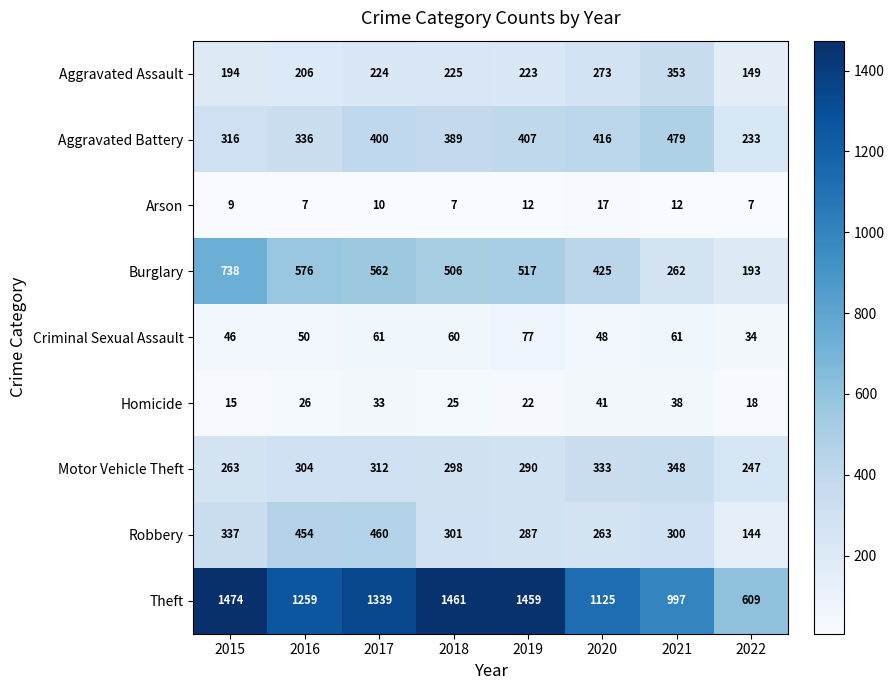

What is the difference between the Theft values at 2020 and 2016?

134